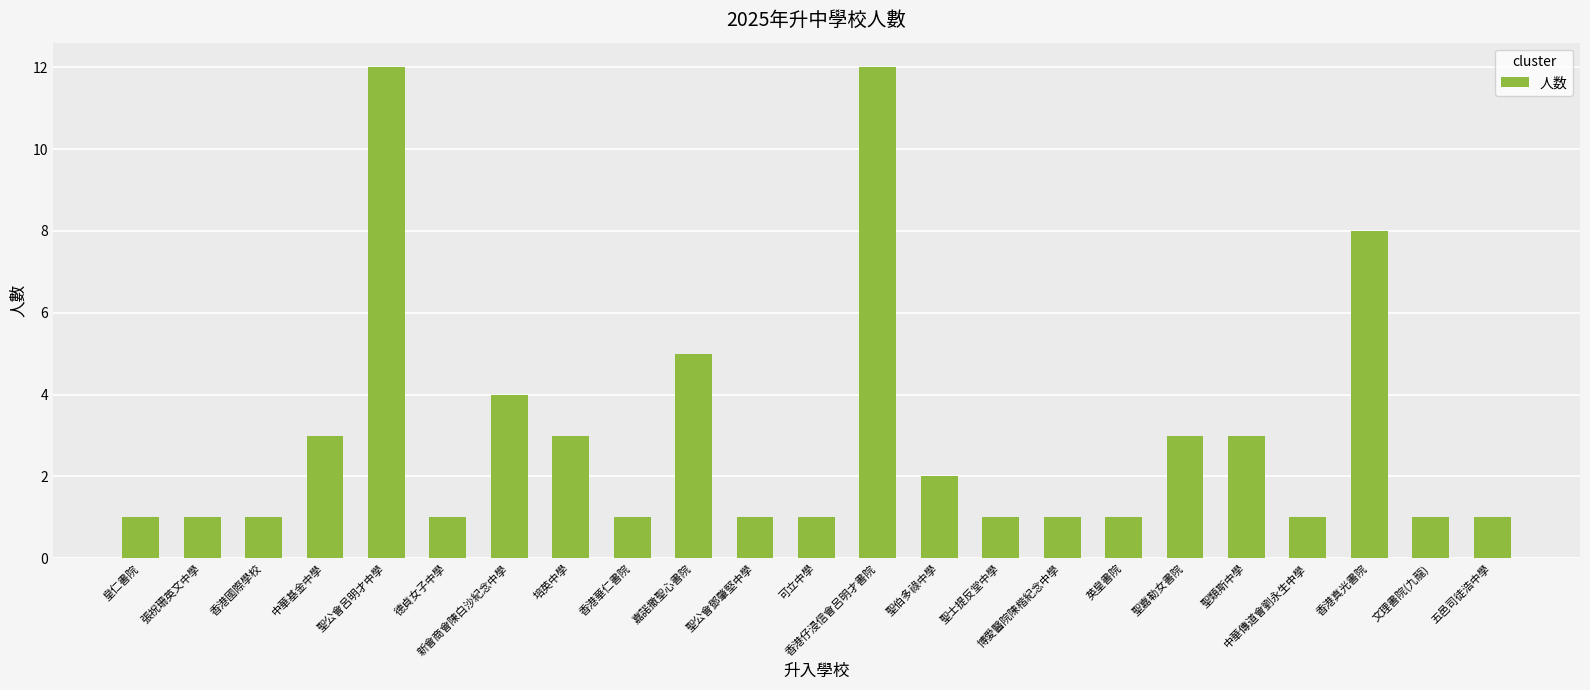

What is the greatest value displayed?

12